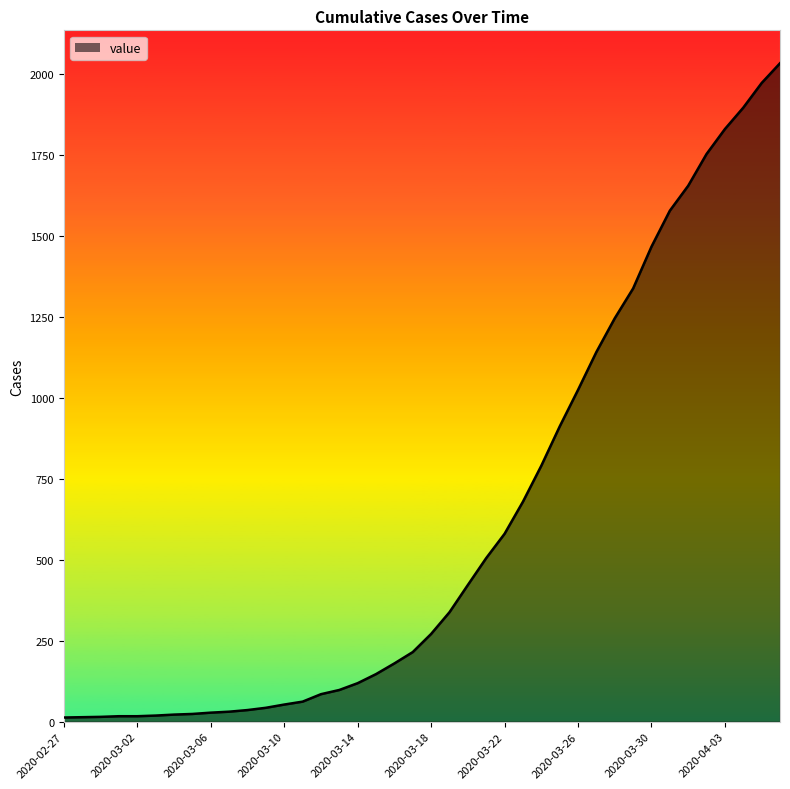

What is the maximum value shown in the chart?

2032